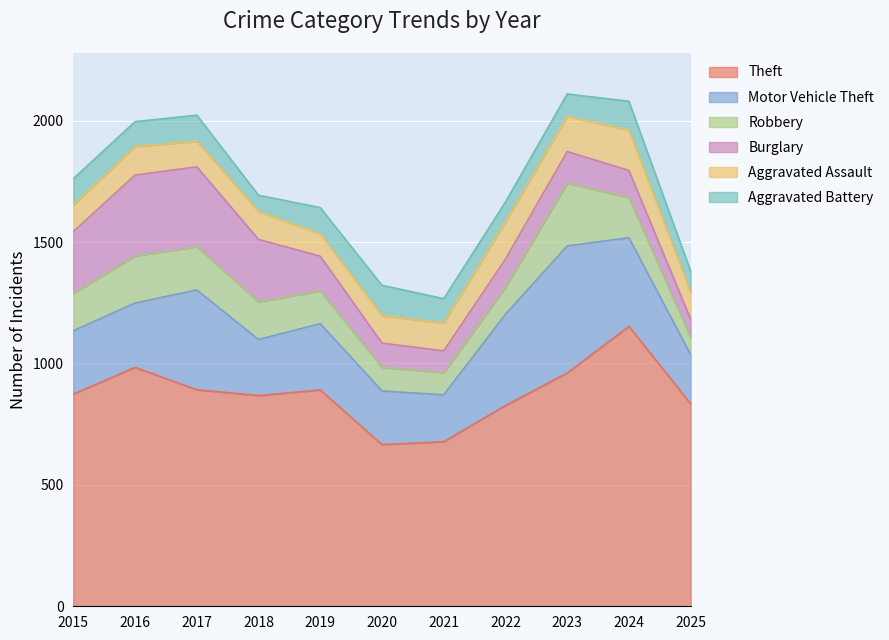

Does the chart display data point markers on the line(s)?

No